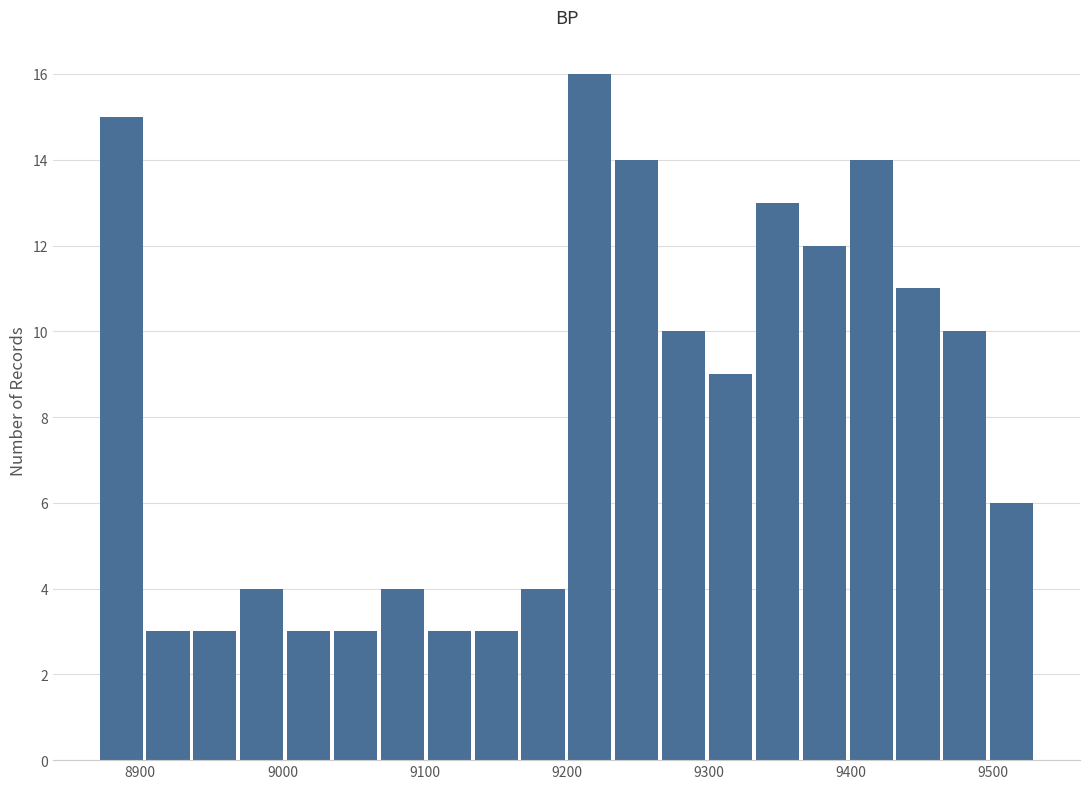

Around what value on the x-axis is the tallest bar? Give the approximate position of its centre, as read against the axis.

9220